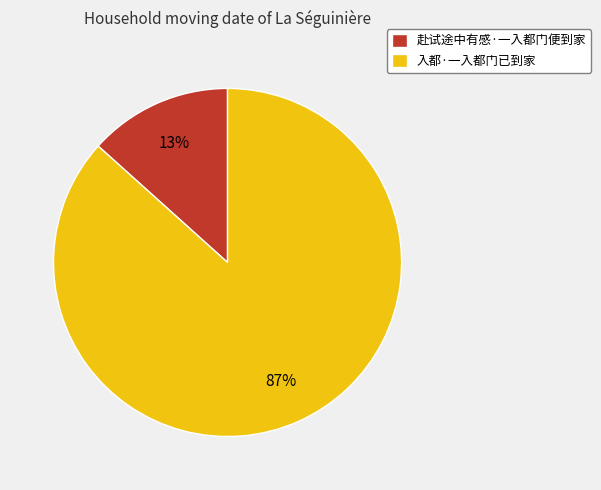

Rank the categories by value from highest to lowest.

入都·一入都门已到家, 赴试途中有感·一入都门便到家